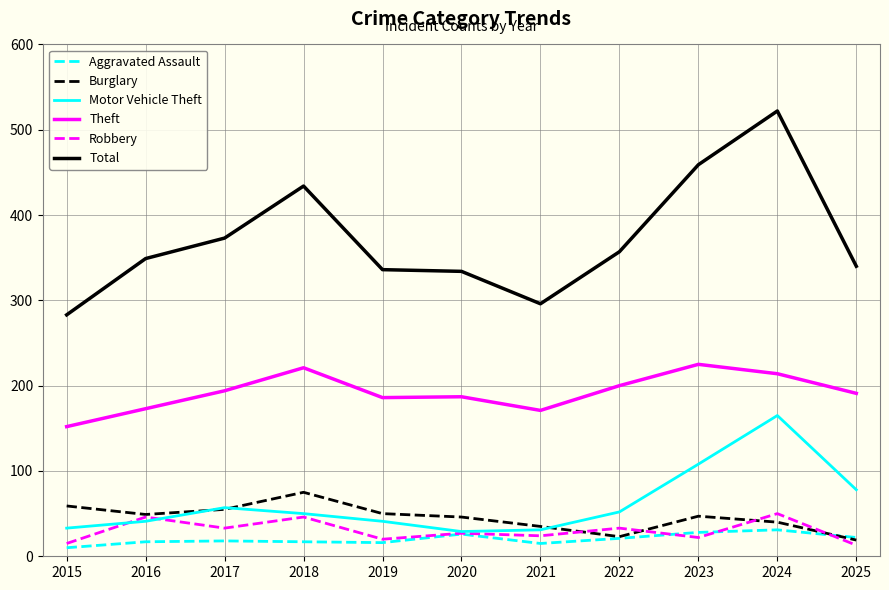

The value of Aggravated Assault at 2025 is 22. True or false?

True